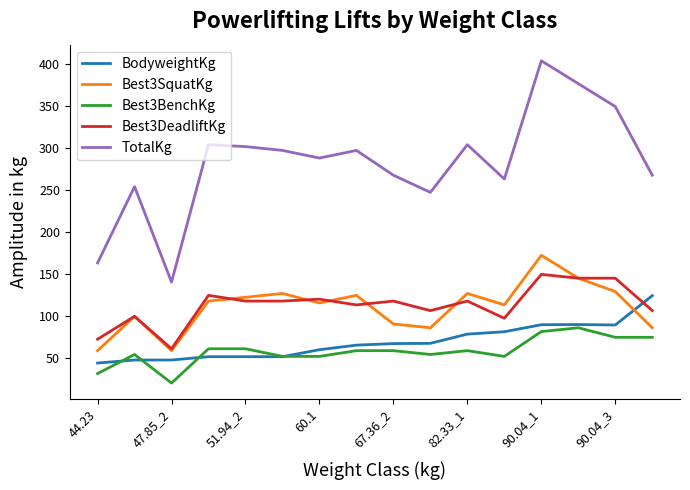

What is the greatest value displayed?

403.7